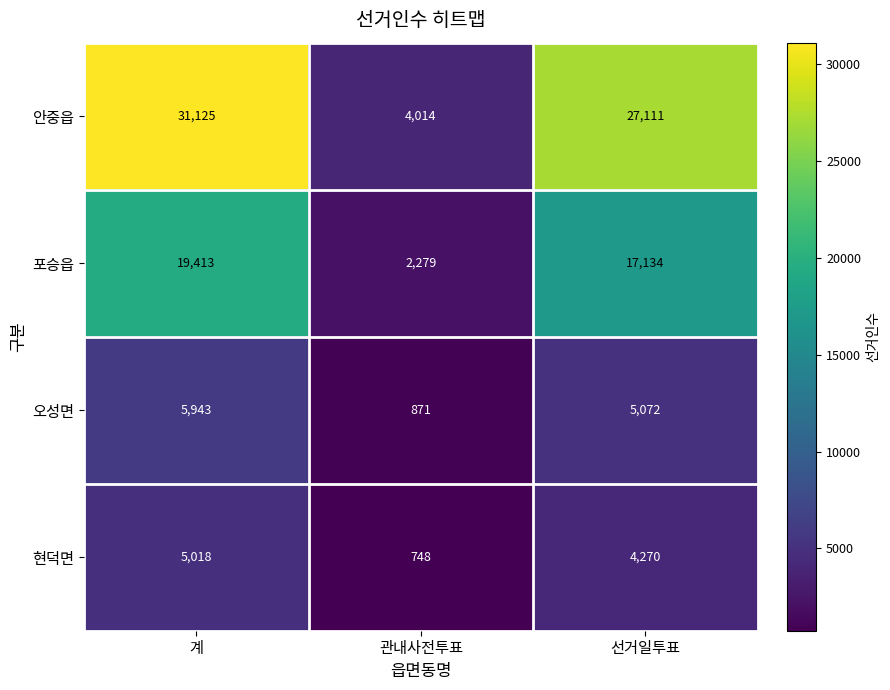

Which series has the largest total across all categories?

안중읍